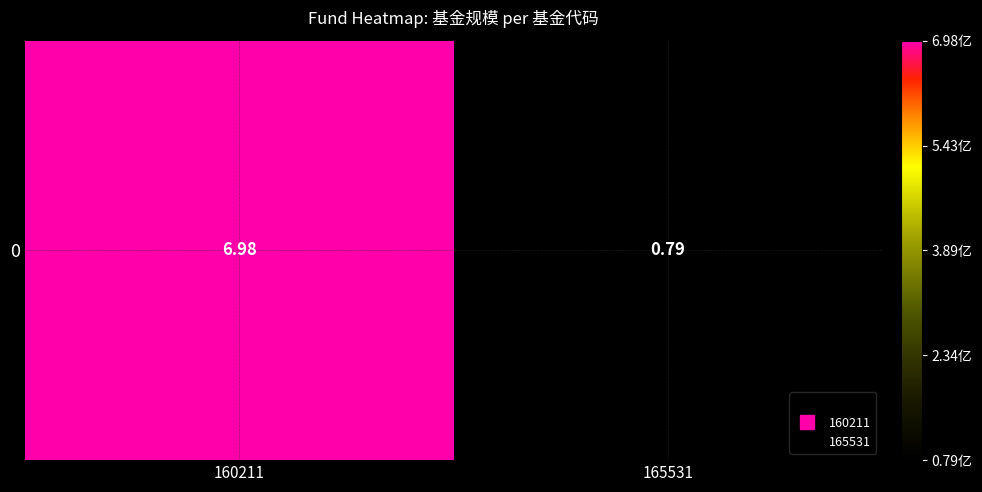

List the labels in order of value, largest first.

160211, 165531